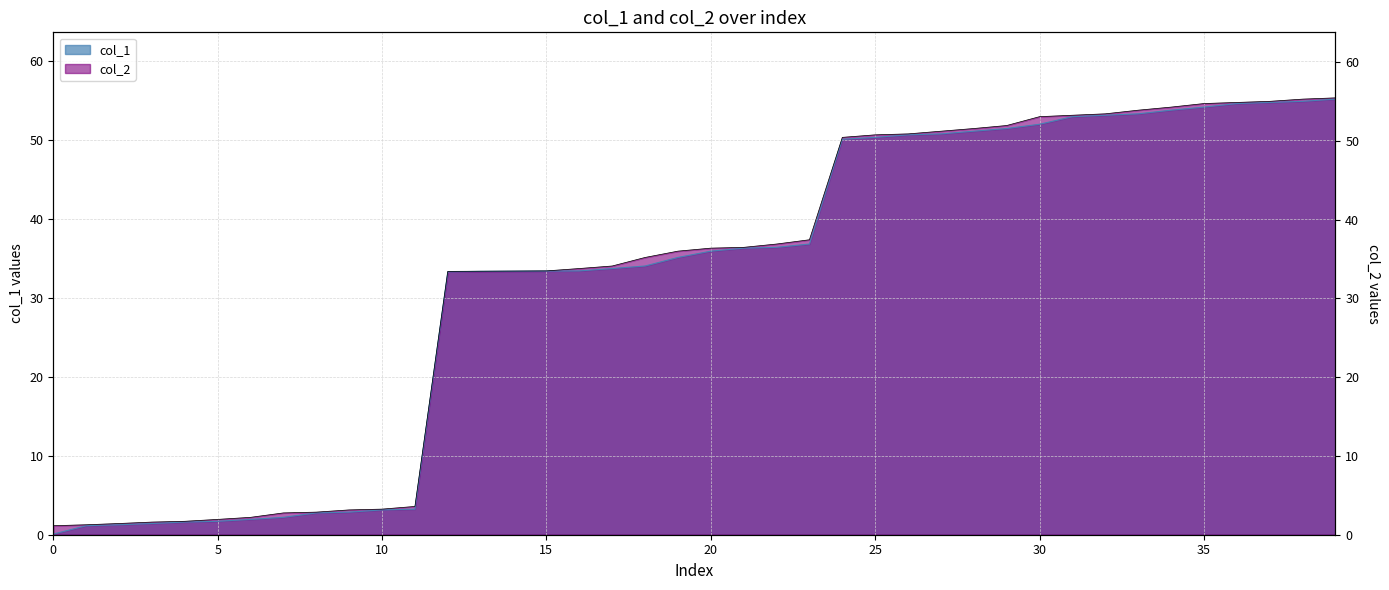

The value of col_1 at 35 is 1.1. True or false?

False